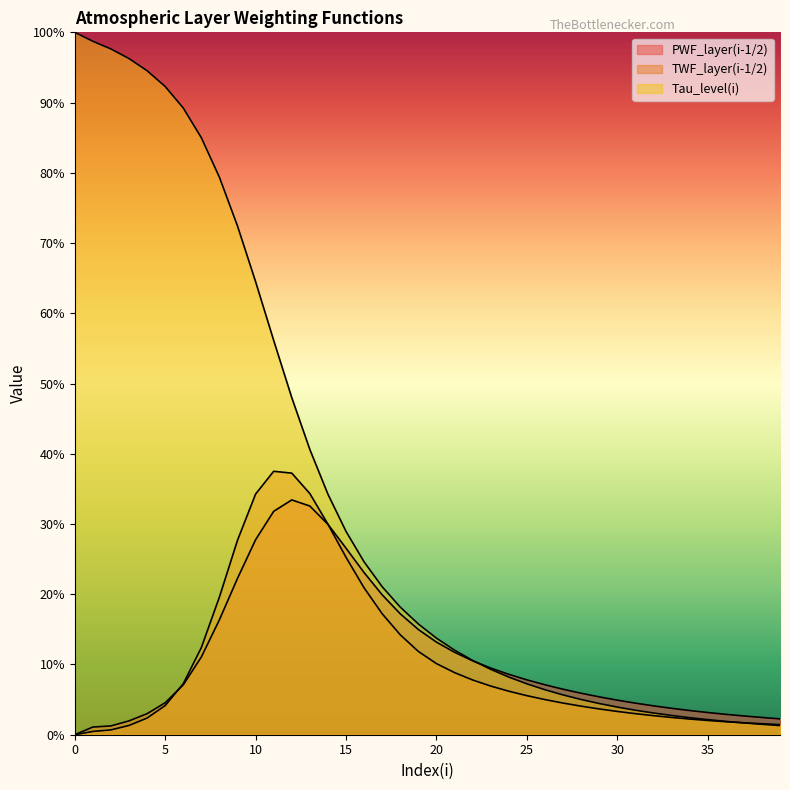

What are all the series names shown in the legend?

PWF_layer(i-1/2), TWF_layer(i-1/2), Tau_level(i)